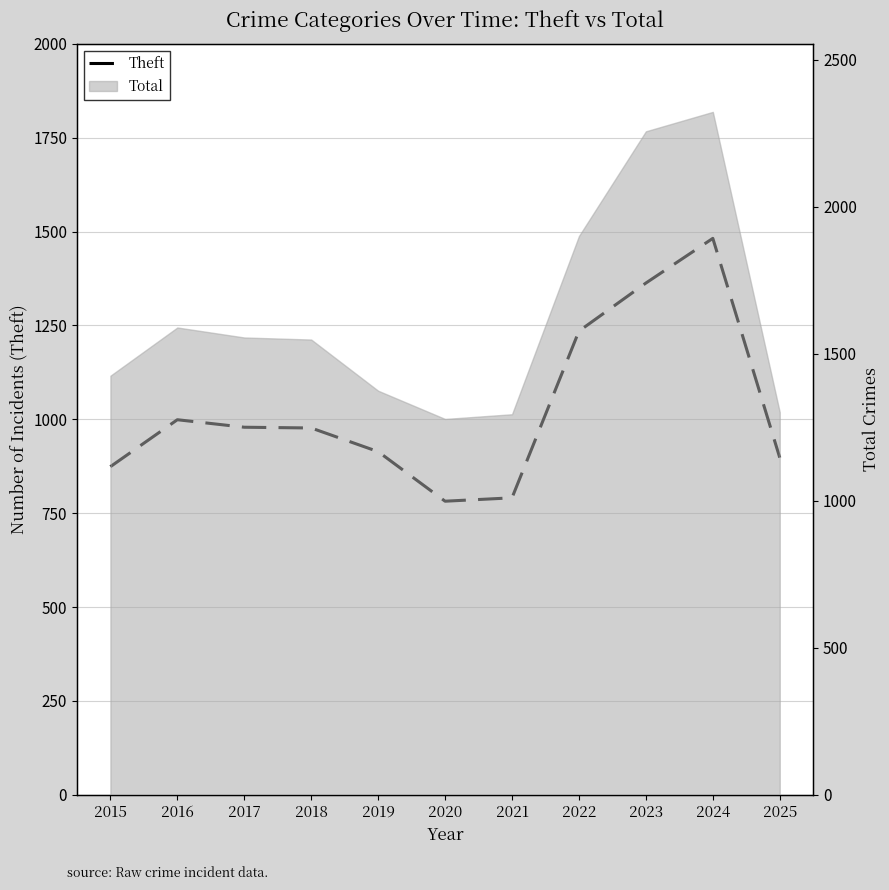

What is the ratio of the value at 2025 to the value at 2019?

1.0